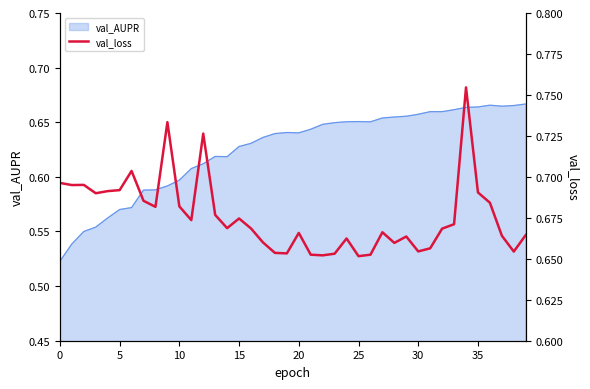

How many lines are shown in the chart?

1